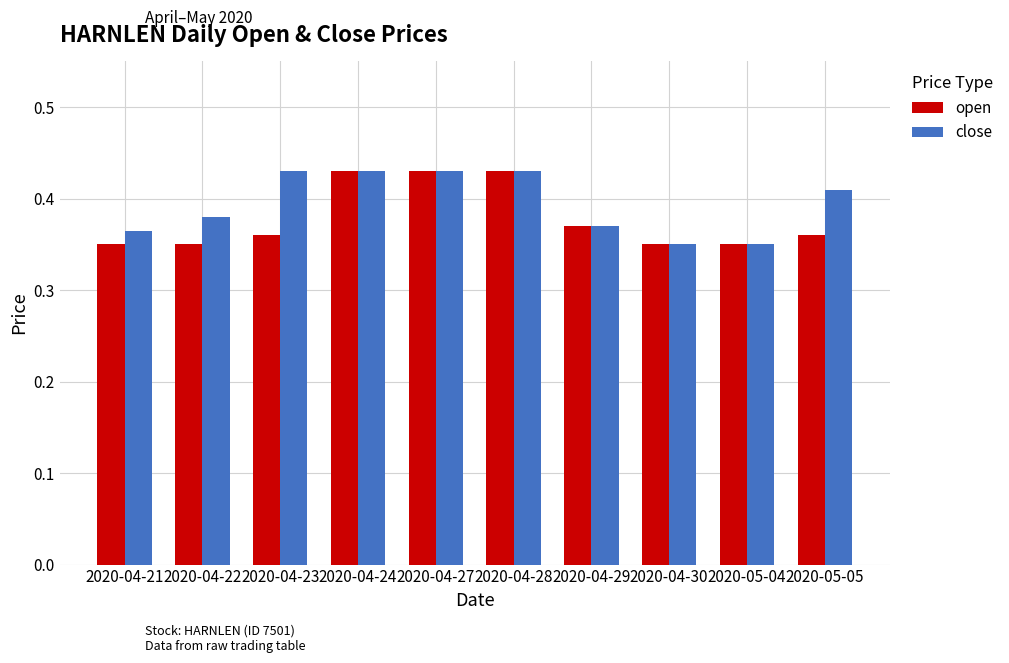

How many groups of bars are there?

10